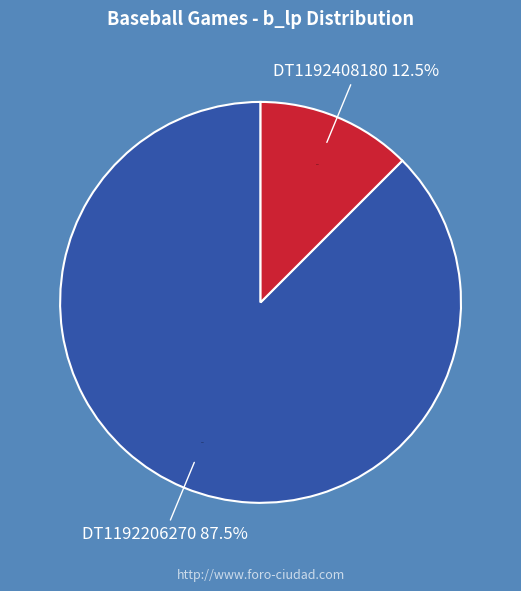

Does DT1192206270 account for over 50% of the chart?

Yes